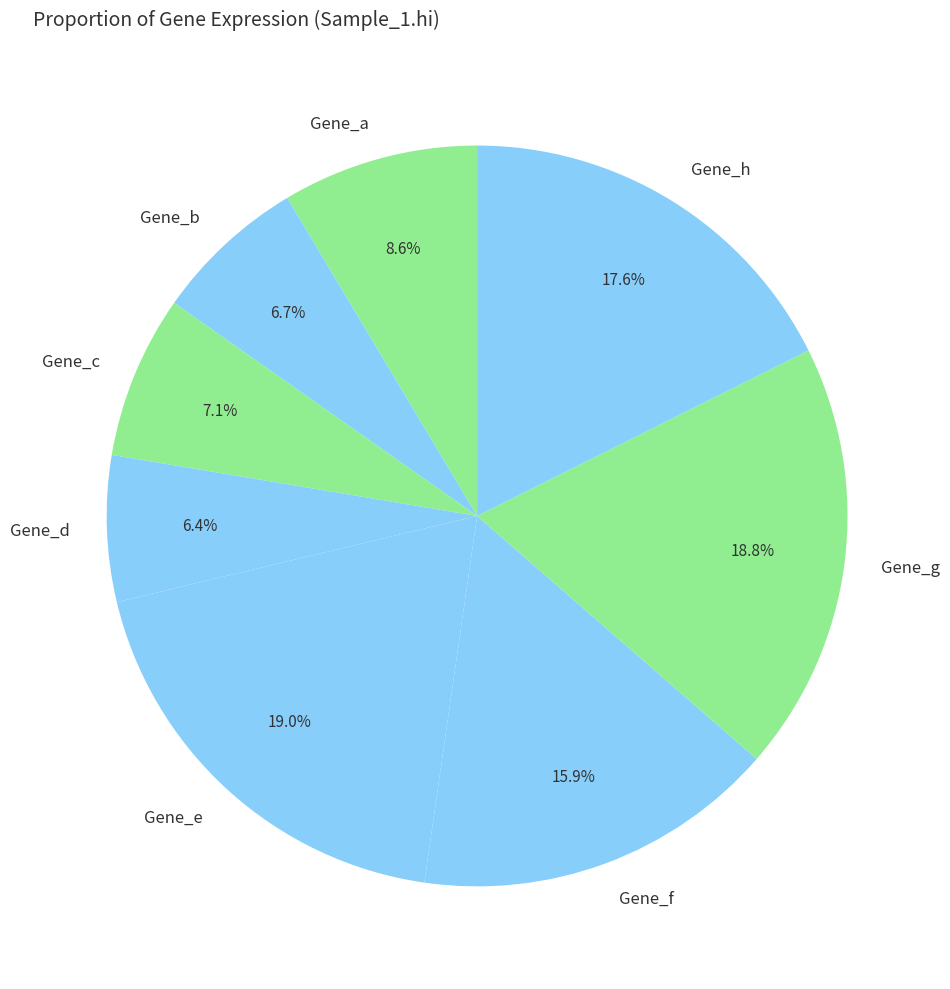

To the nearest percent, what is the combined percentage of Gene_e and Gene_f?

35%